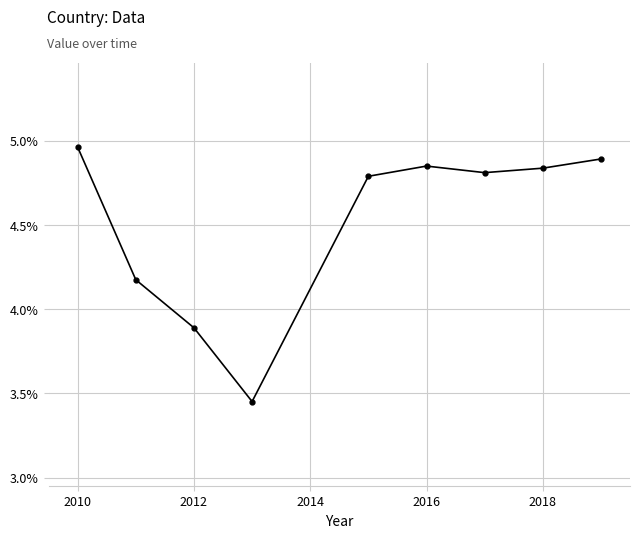

What is the difference between the maximum and minimum values?

1.5